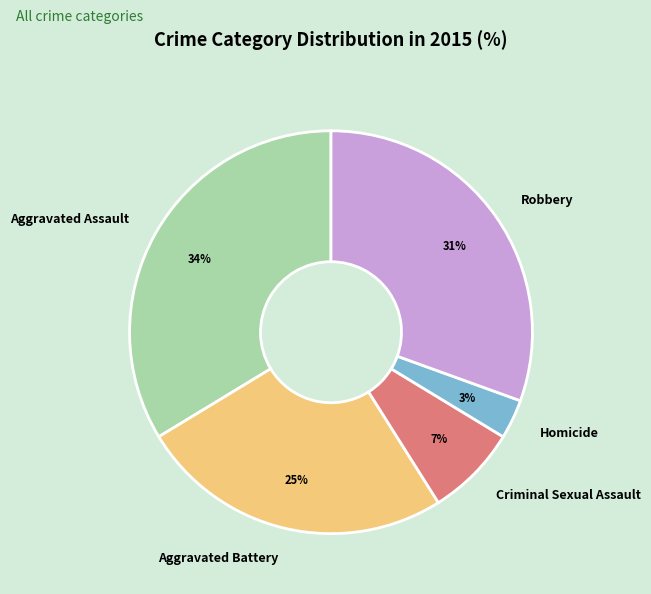

Does Robbery account for over 50% of the chart?

No